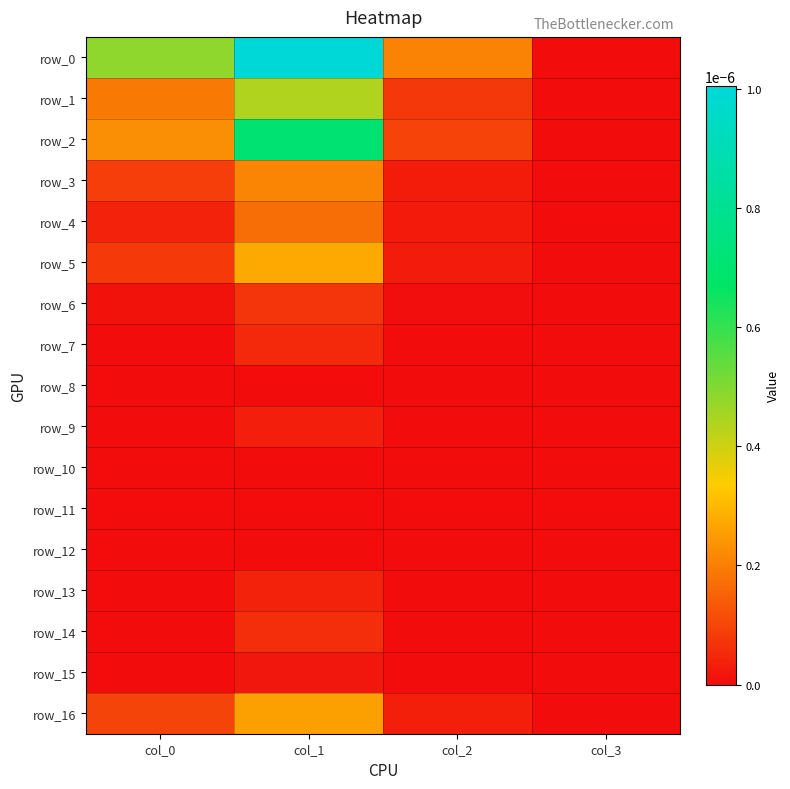

Which label corresponds to the largest value in the chart?

col_1